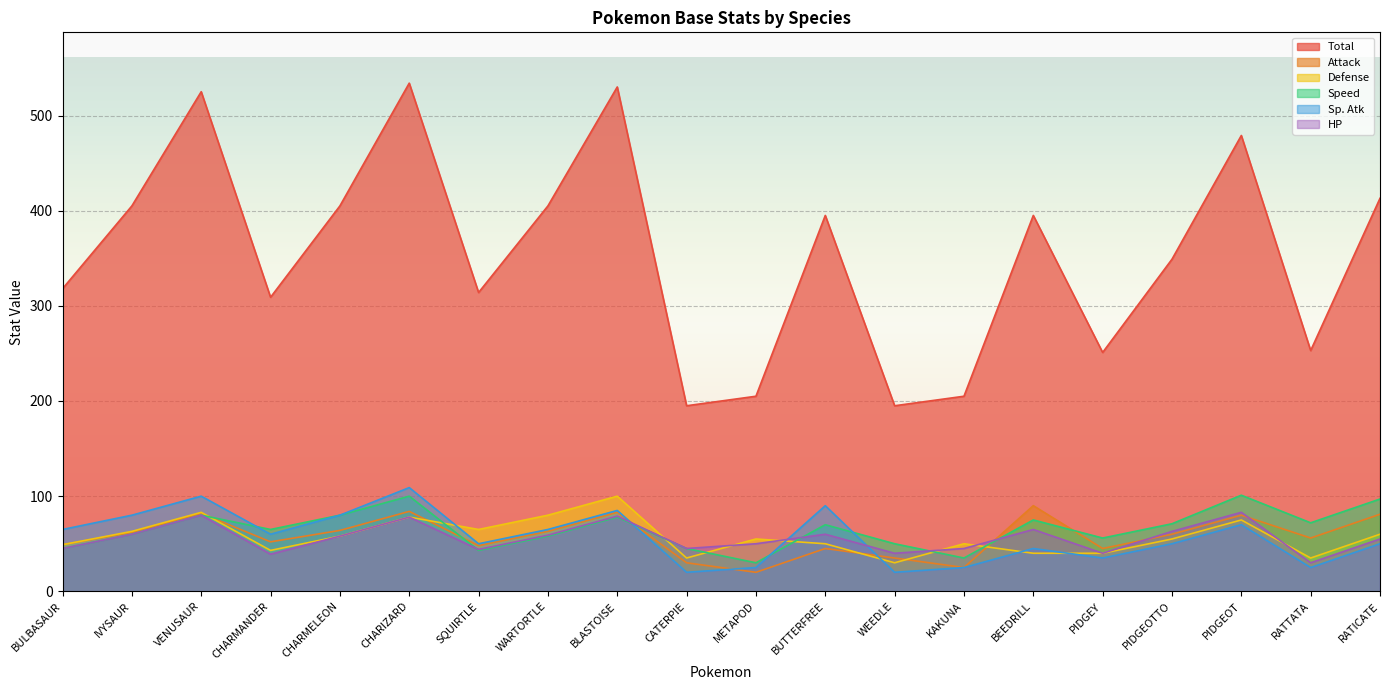

Is the value of spatk at WARTORTLE greater than the value of def at CHARMELEON?

Yes